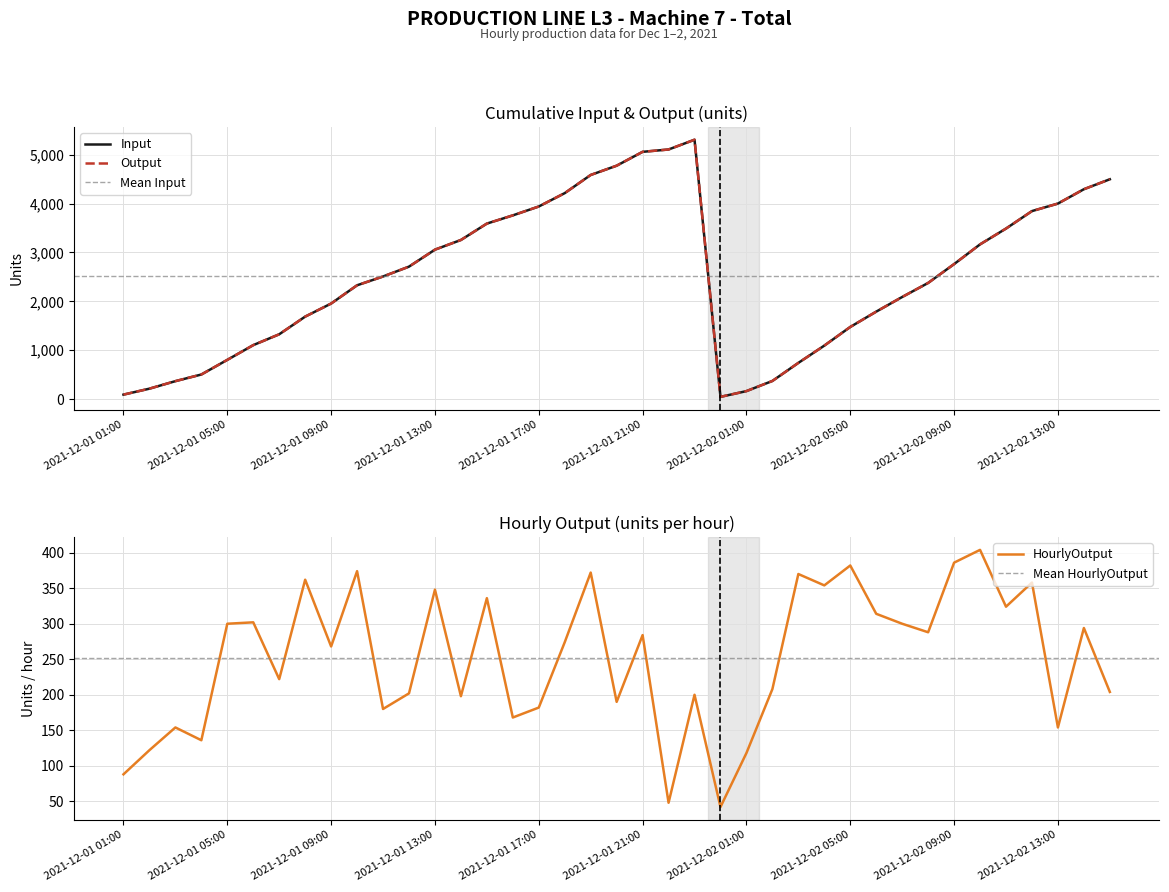

Which series has the largest range (max minus min)?

Input